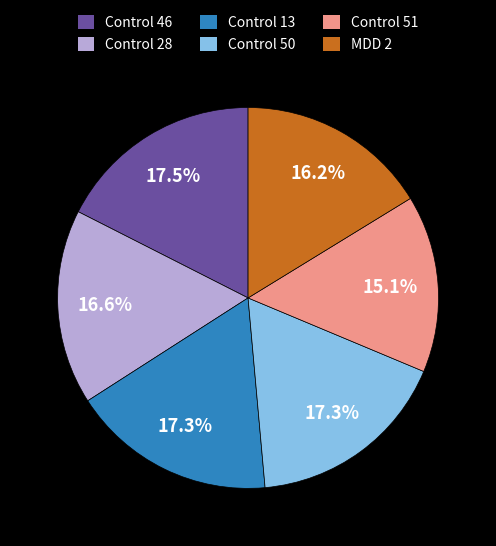

Is it true that Control 50 is 17% of the pie?

True